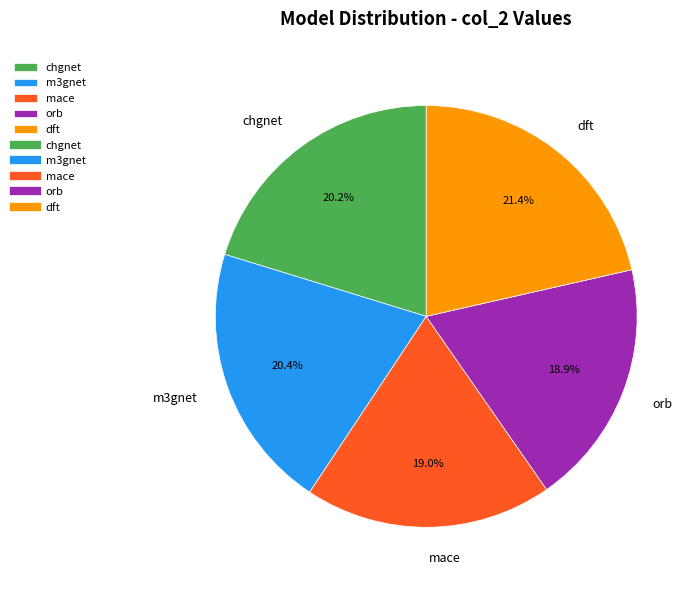

To the nearest percent, what is the difference between the largest and smallest slice percentages?

3%